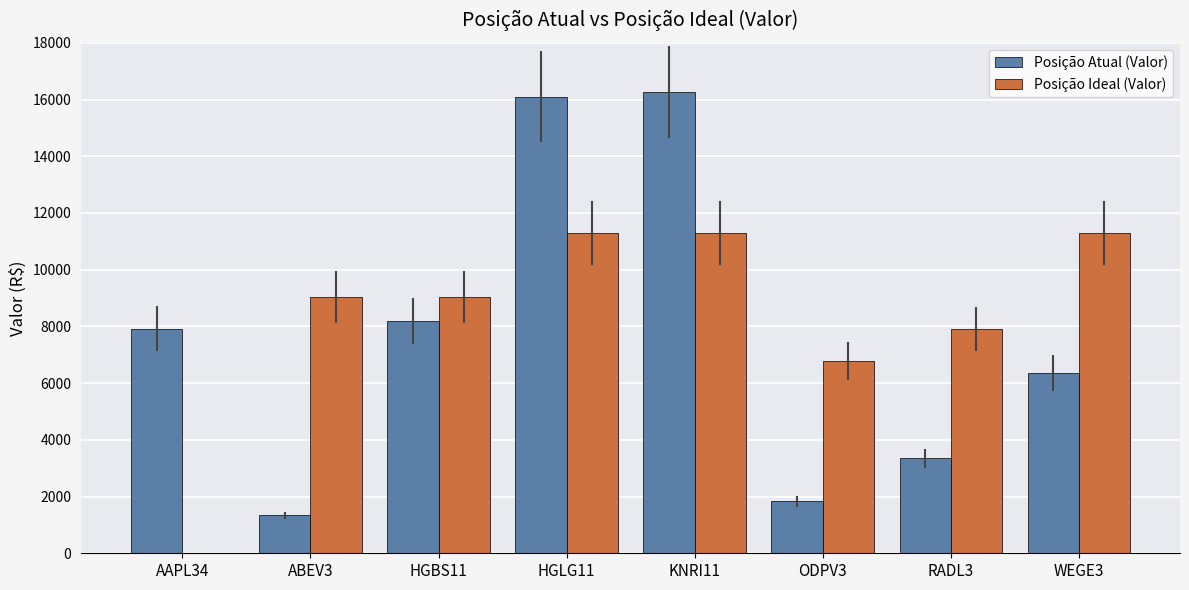

Reading right to left, what are all the values shown in this chart?

Posição Atual (Valor): WEGE3=6344.0	RADL3=3354.0	ODPV3=1828.5	KNRI11=16262.5	HGLG11=16105.0	HGBS11=8185.0	ABEV3=1338.0	AAPL34=7919.0
Posição Ideal (Valor): WEGE3=11295.7	RADL3=7907.0	ODPV3=6777.4	KNRI11=11295.7	HGLG11=11295.7	HGBS11=9036.6	ABEV3=9036.6	AAPL34=0.0